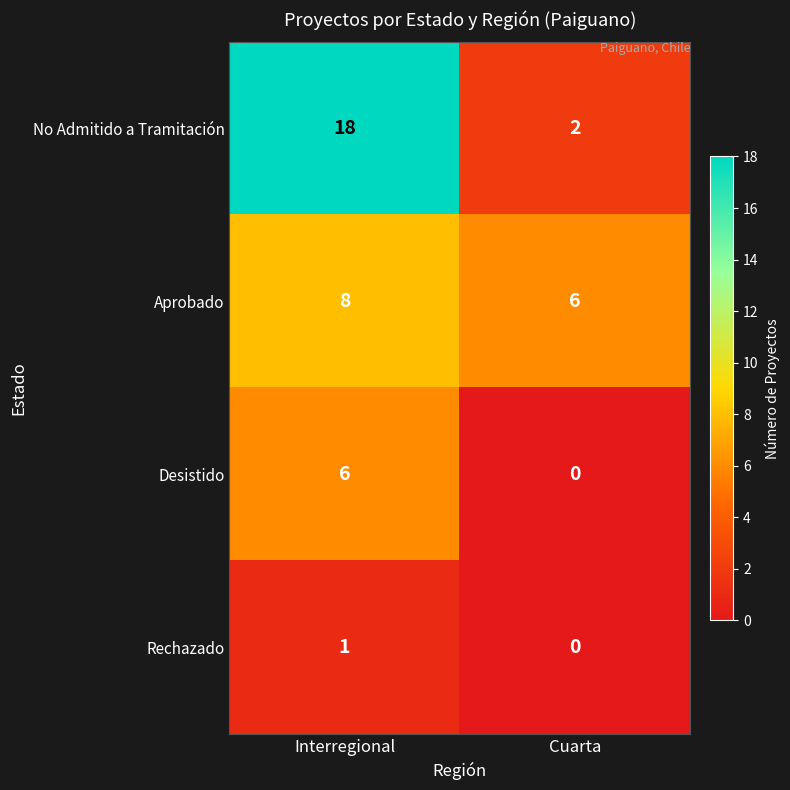

List the series in order of their peak value, highest first.

No Admitido a Tramitación, Aprobado, Desistido, Rechazado